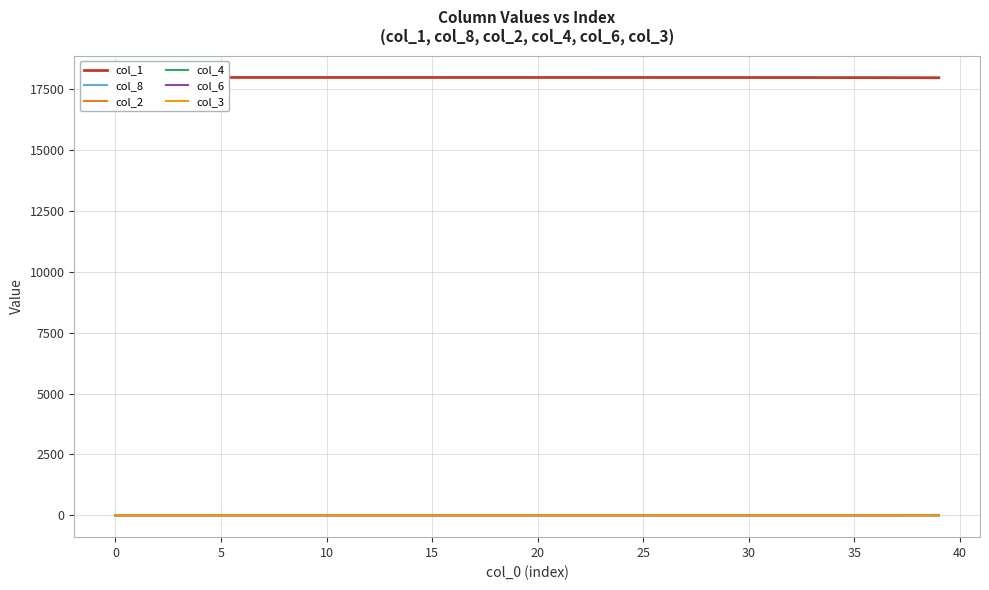

At 38, list the series in order from largest to smallest.

col_1, col_2, col_8, col_4, col_6, col_3